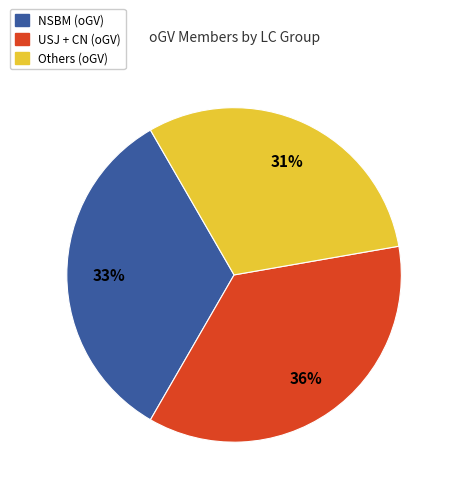

What percentage is the Others (oGV) slice, to the nearest percent?

31%